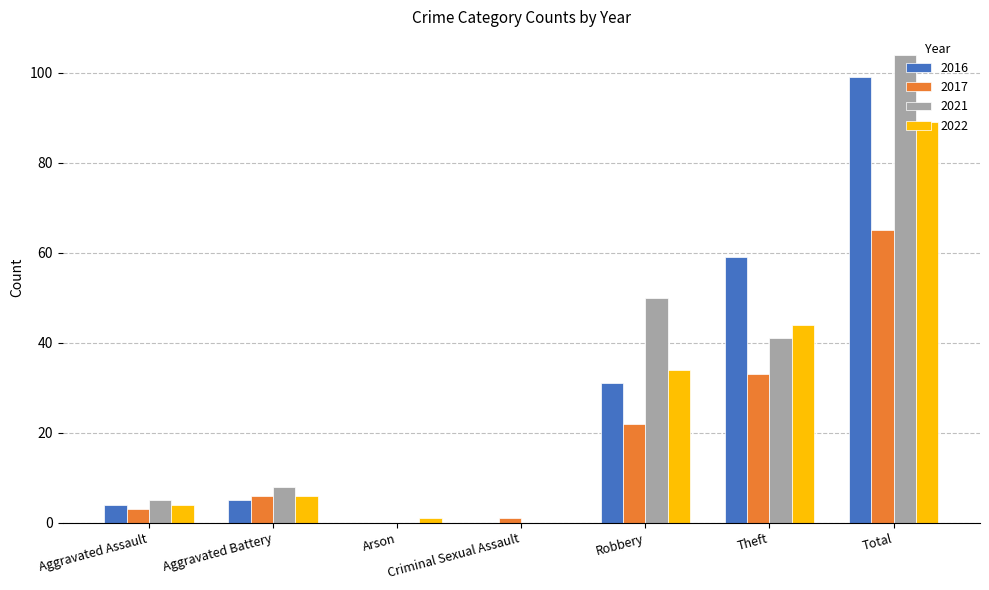

What value does the 2021 series have at Aggravated Assault?

5